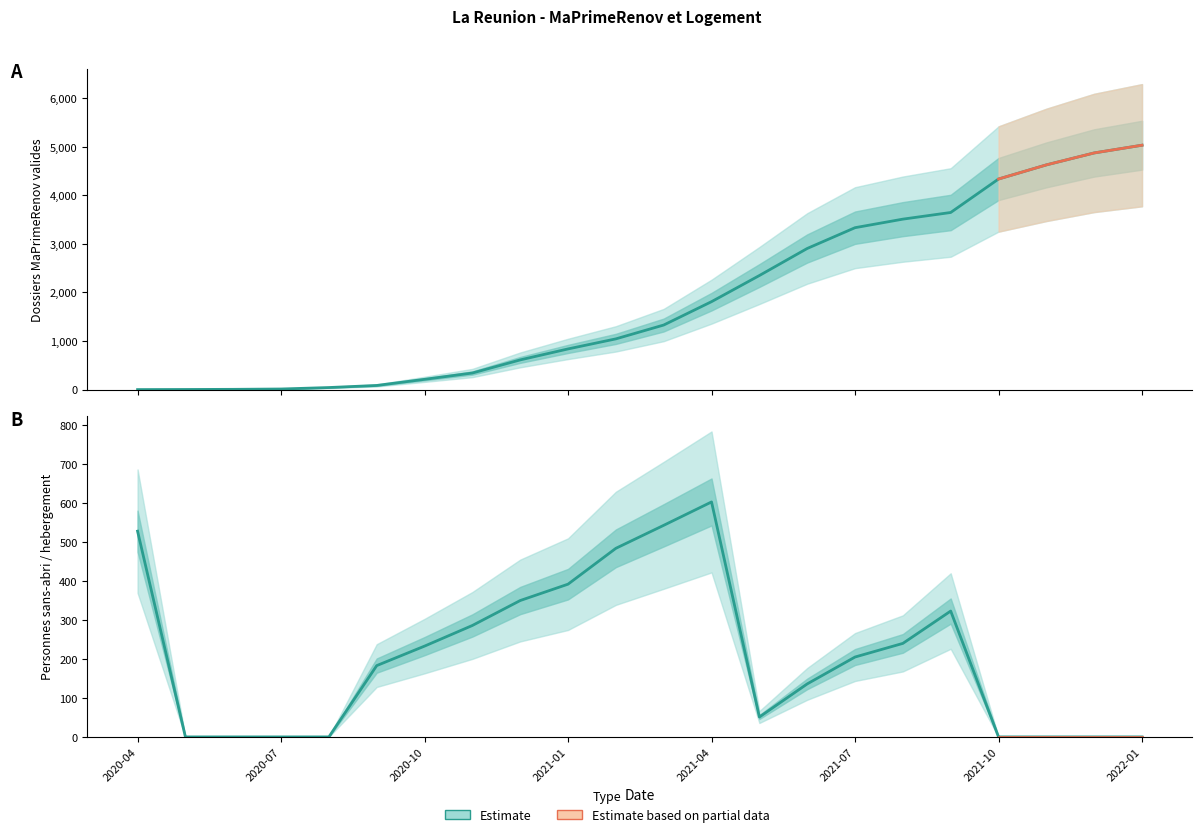

How many lines are shown in the chart?

2